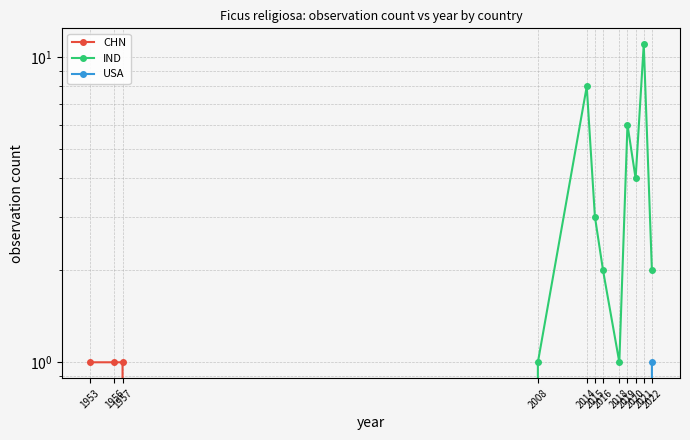

How many values in the CHN series exceed 0?

3